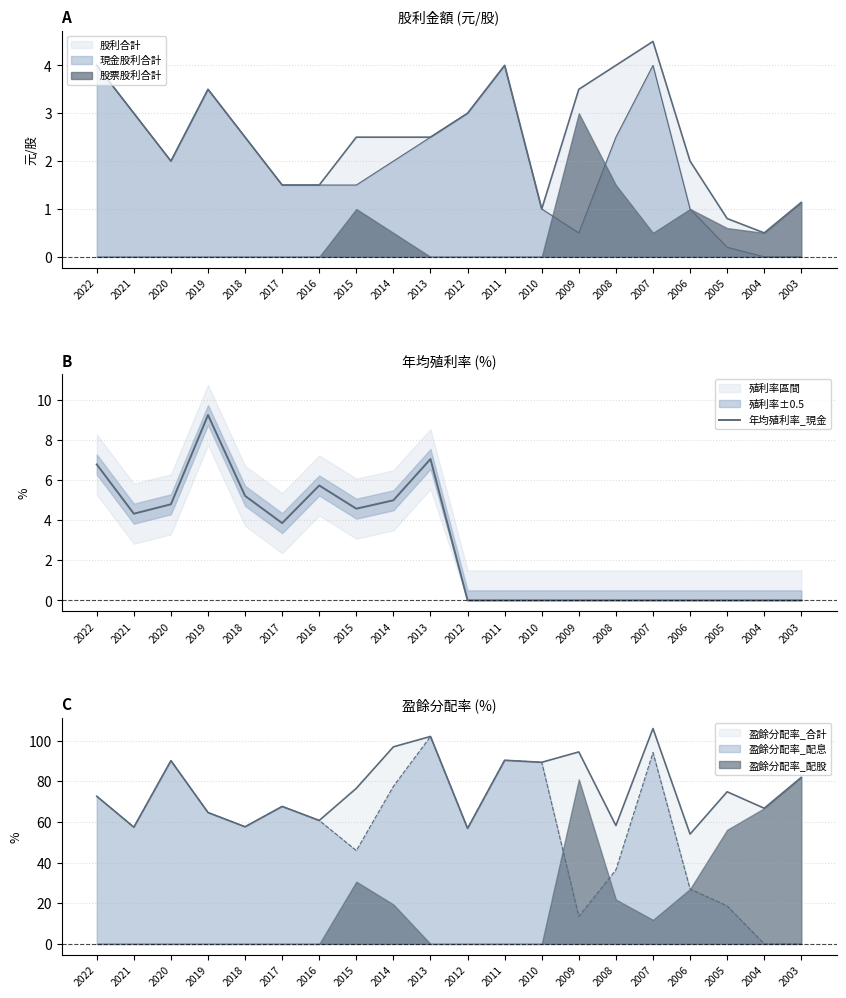

Reading right to left, extract all data points from this chart.

0.0	0.0	0.0	0.0	0.0	0.0	0.0	0.0	0.0	0.0	7.1	5.0	4.6	5.7	3.9	5.2	9.3	4.8	4.3	6.8